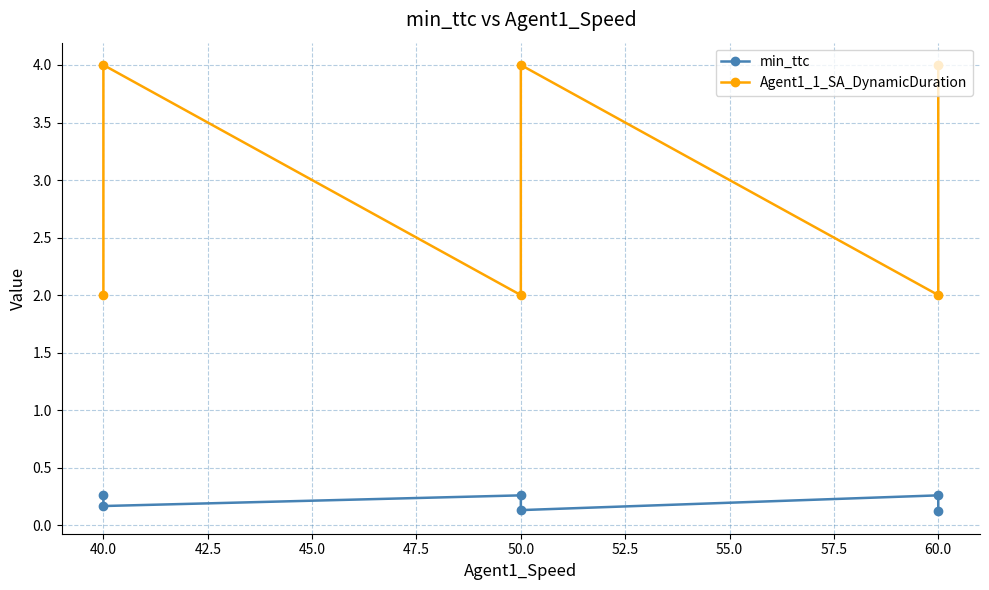

What is the difference between the maximum and minimum values in the Agent1_1_SA_DynamicDuration series?

2.0